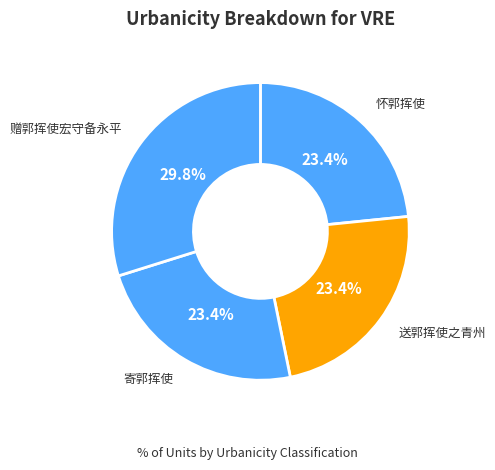

To the nearest percent, what percentage of the pie is 送郭挥使之青州?

23%